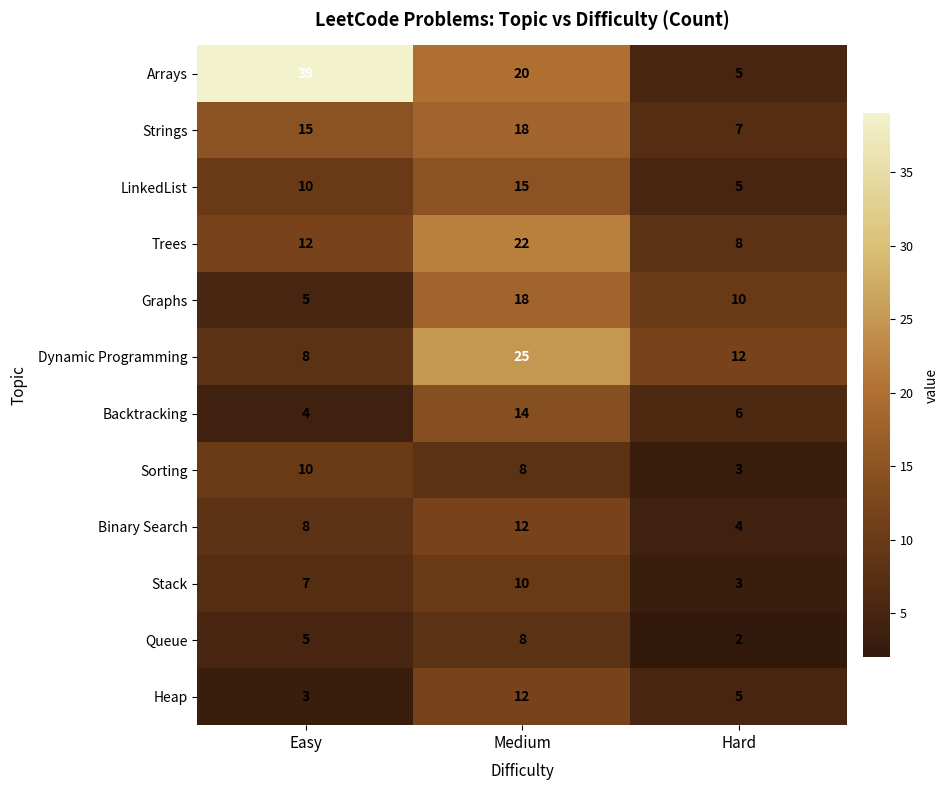

What is the spread (max minus min) of values at Medium?

17